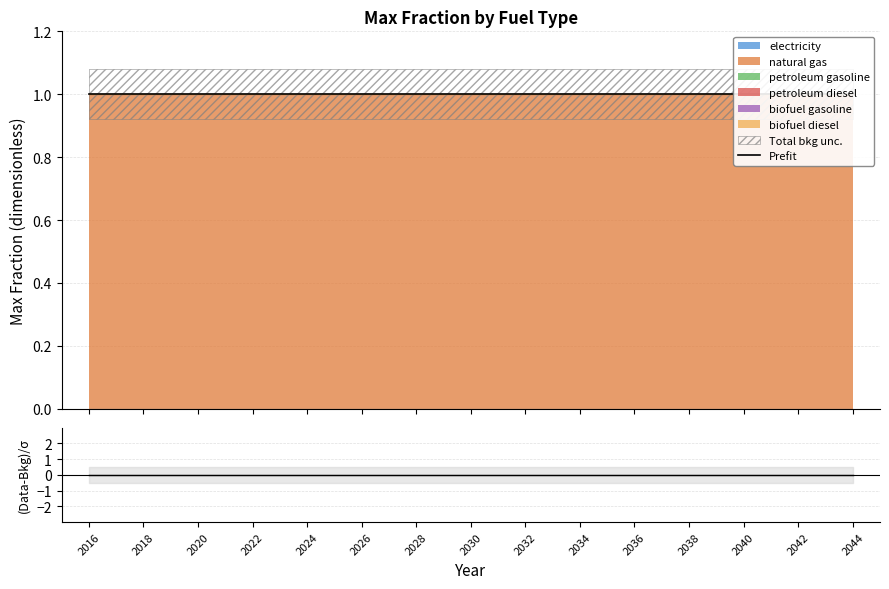

True or false: residual and Prefit intersect in this chart.

False